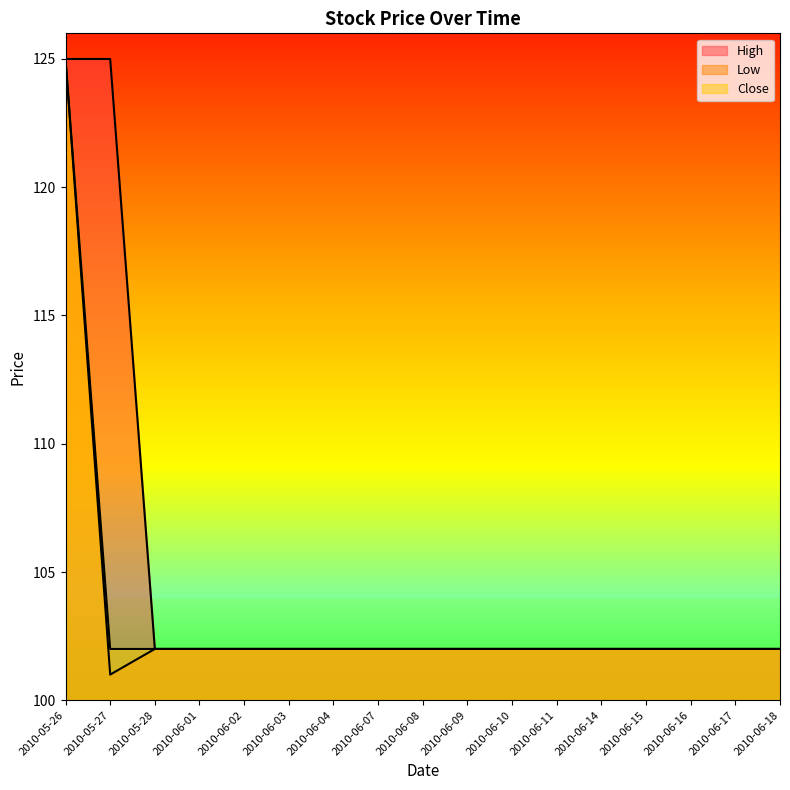

True or false: High has a value of 181 at 2010-06-10.

False